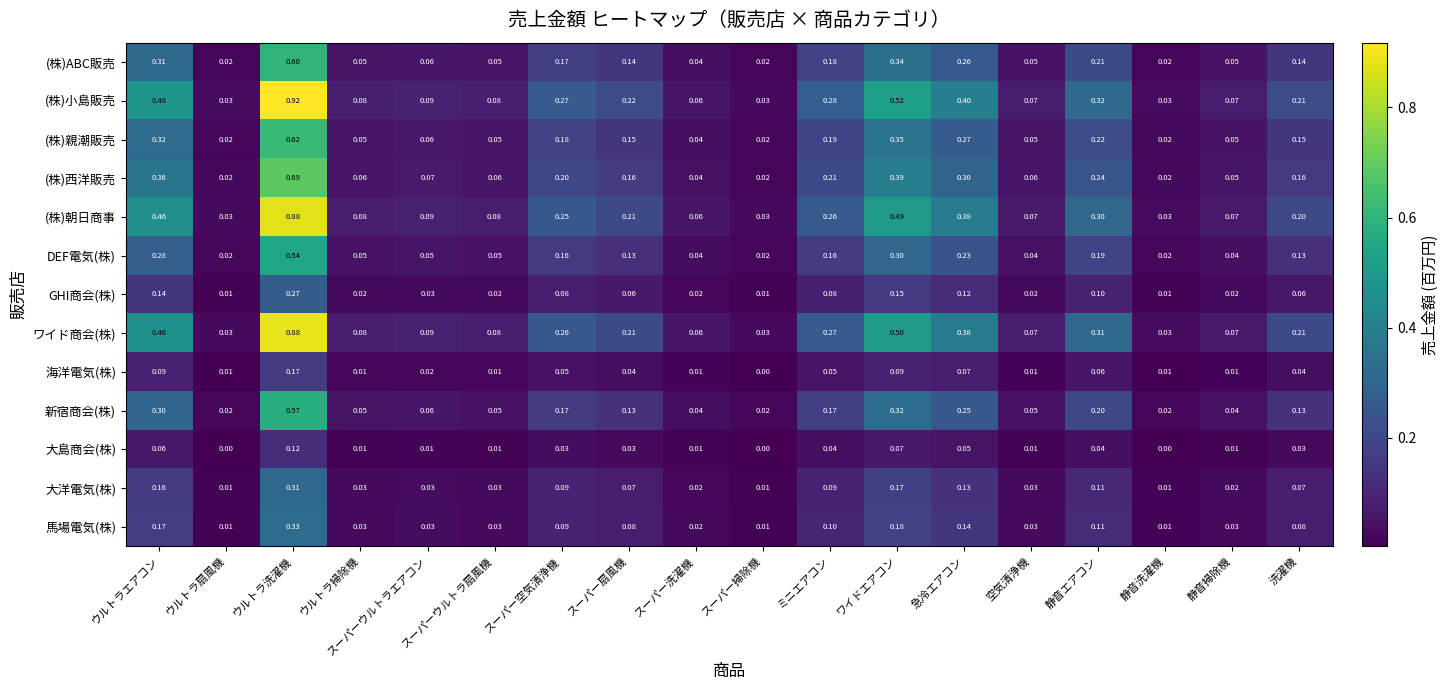

Is the value of GHI商会(株) at 静音洗濯機 greater than the value of (株)小島販売 at ウルトラエアコン?

No